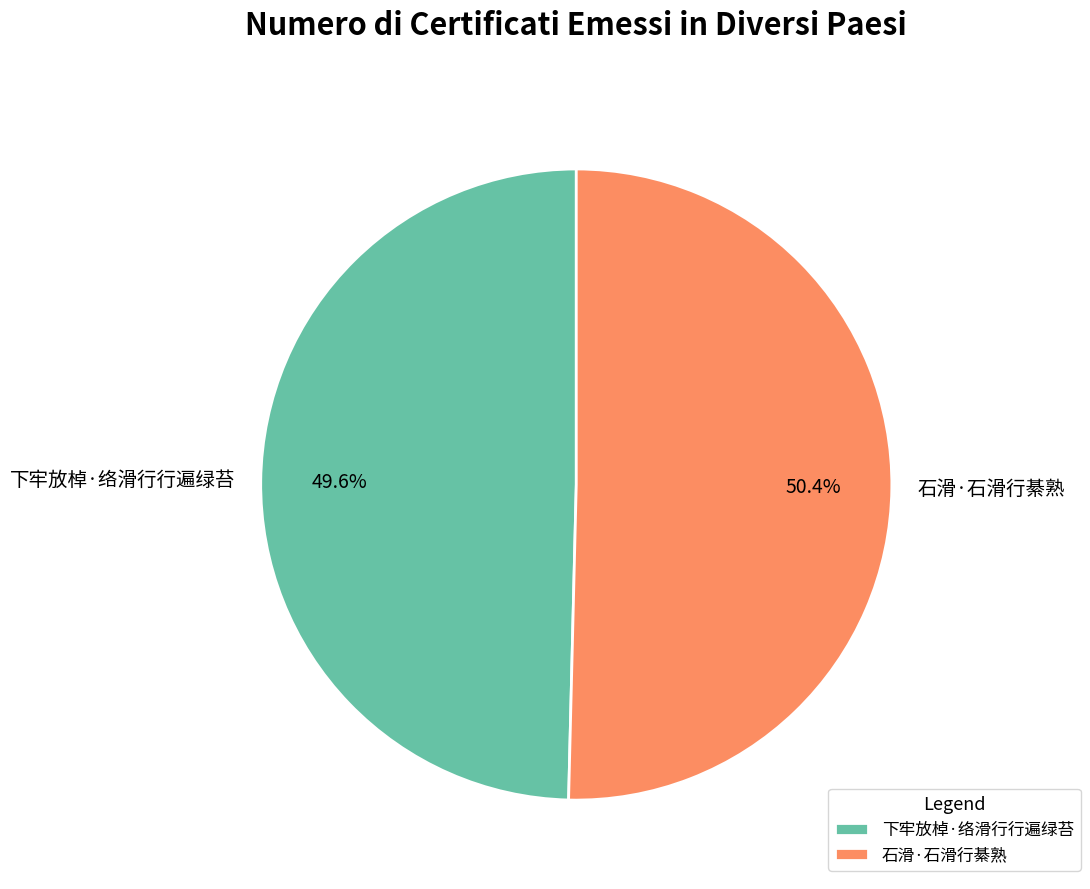

The 下牢放棹·络滑行行遍绿苔 slice represents 50% of the pie. True or false?

True